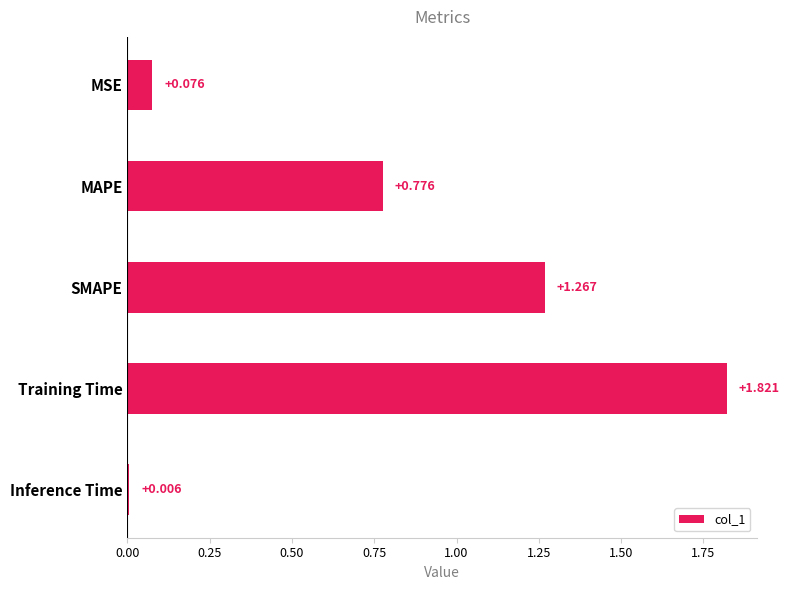

Which label corresponds to the largest value in the chart?

Training Time